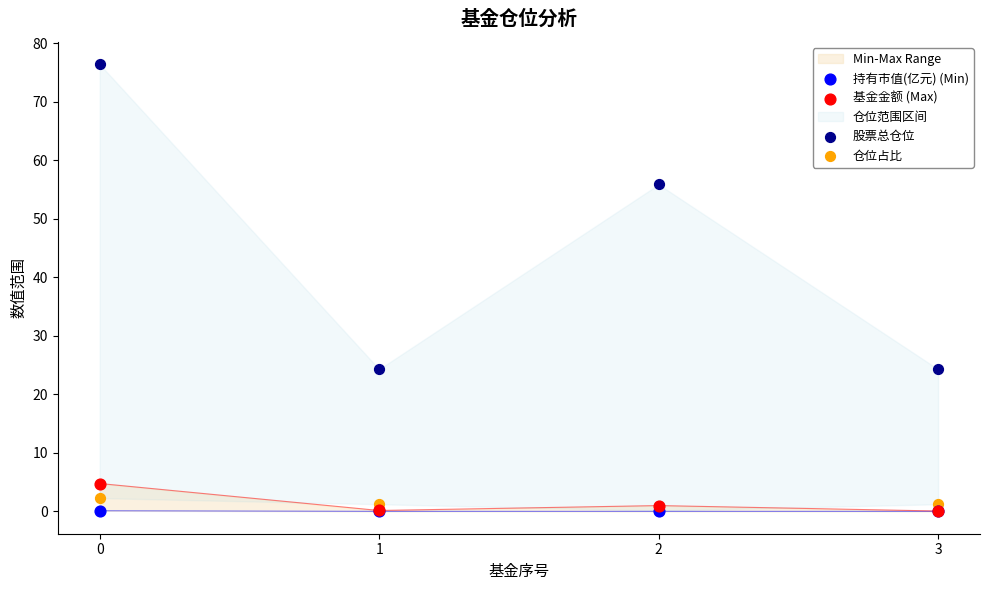

Is the value of 基金金额 (Max) at 3 greater than the value of 股票总仓位 at 3?

No